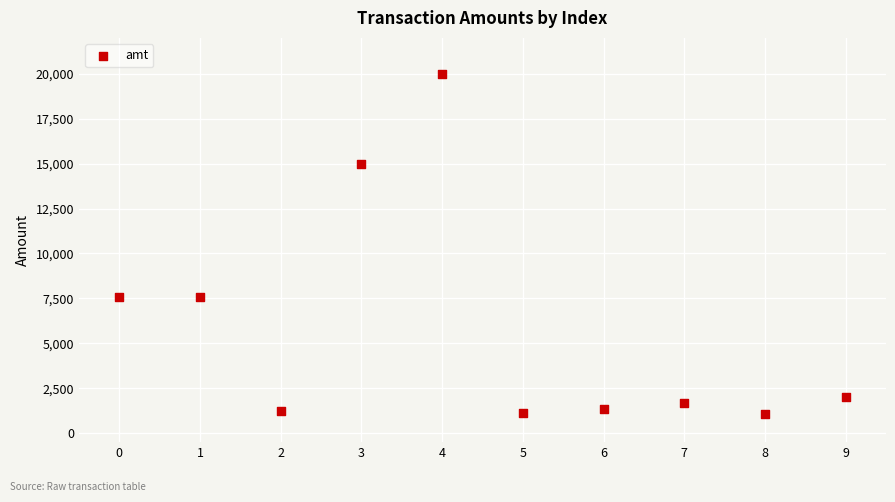

What is the average Y value?

5868.5